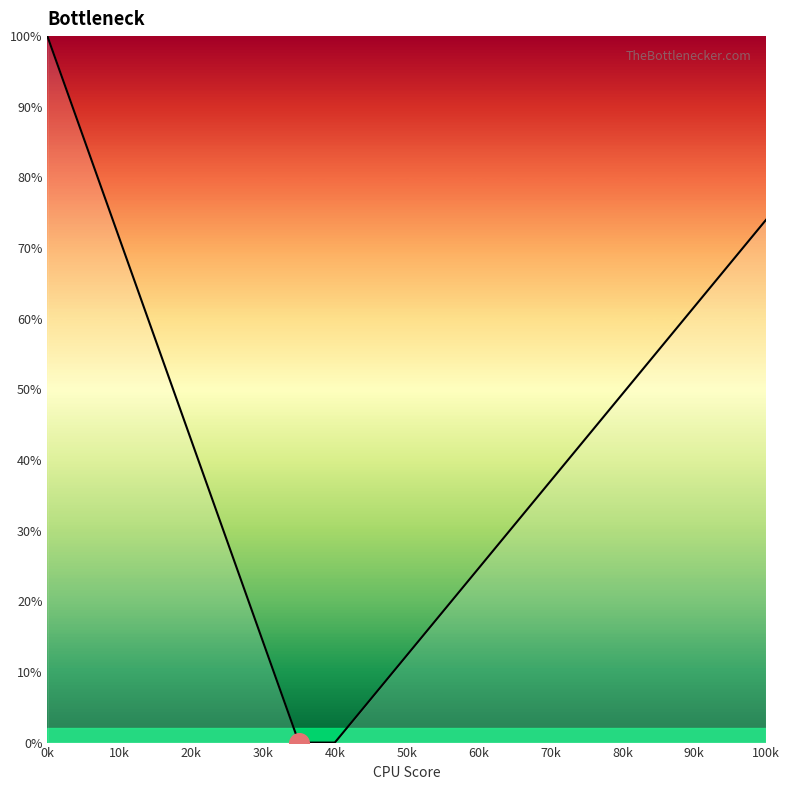

What is the greatest value displayed?

100.0